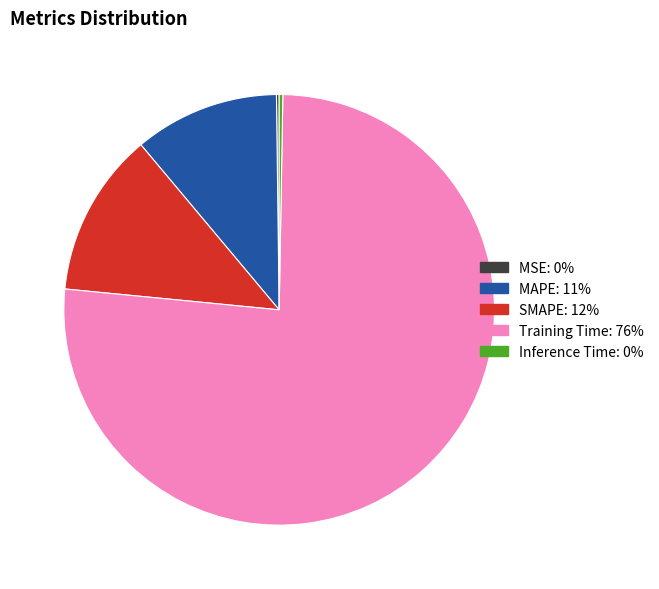

True or false: SMAPE accounts for 12% of the total.

True